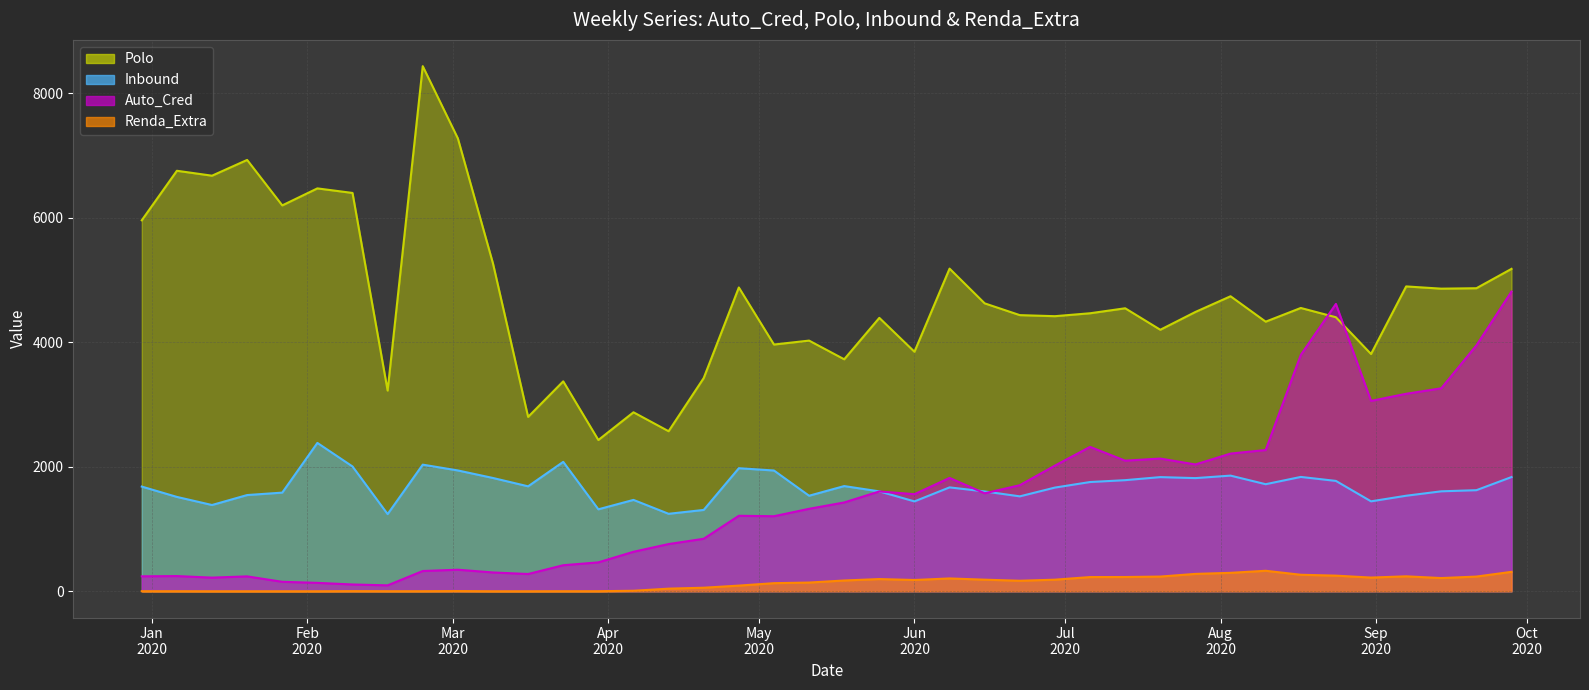

What position from the left is 2020-03-16?

12